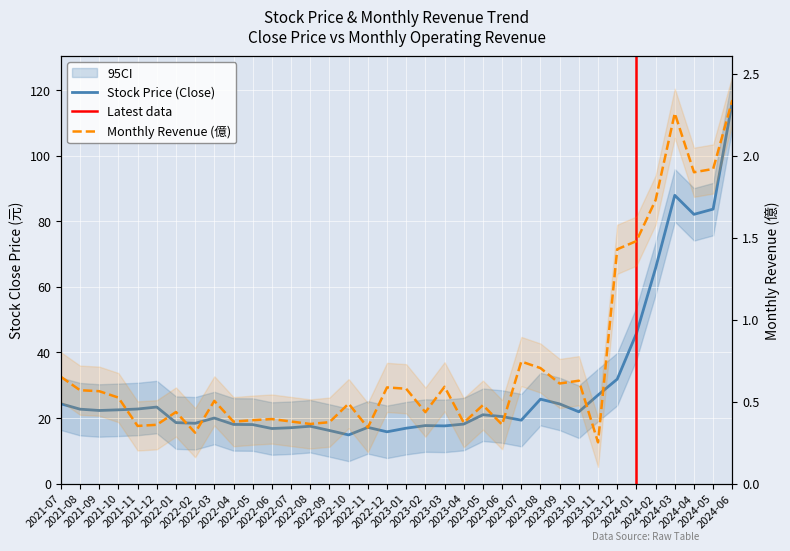

Is it true that Stock Price (Close) equals 24.4 at 2021-07?

True